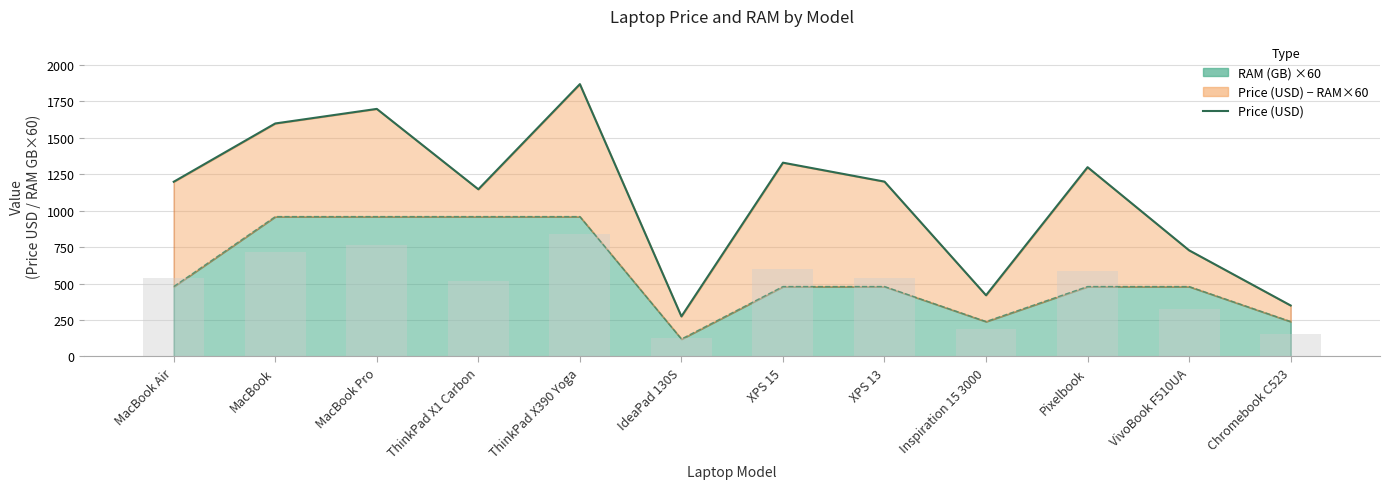

The value at Pixelbook is 2053.0. True or false?

False